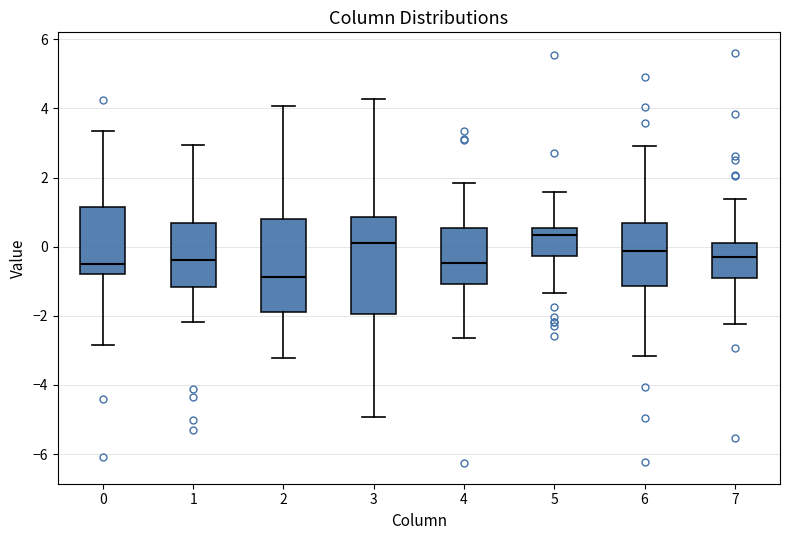

Reading left to right, read every box against the y-axis: the position of its median line, the range the box covers, and the ends of its whiskers. The values are not printed on the chart, so give them approximately, as read against the axis.

0: median -0.4, box -0.8 to 1.2, whiskers -2.8 to 3.4
1: median -0.4, box -1.2 to 0.6, whiskers -2.2 to 3.0
2: median -0.8, box -1.8 to 0.8, whiskers -3.2 to 4.0
3: median 0.2, box -2.0 to 0.8, whiskers -5.0 to 4.2
4: median -0.4, box -1.0 to 0.6, whiskers -2.6 to 1.8
5: median 0.4, box -0.2 to 0.6, whiskers -1.4 to 1.6
6: median -0.2, box -1.2 to 0.6, whiskers -3.2 to 3.0
7: median -0.4, box -1.0 to 0.0, whiskers -2.2 to 1.4